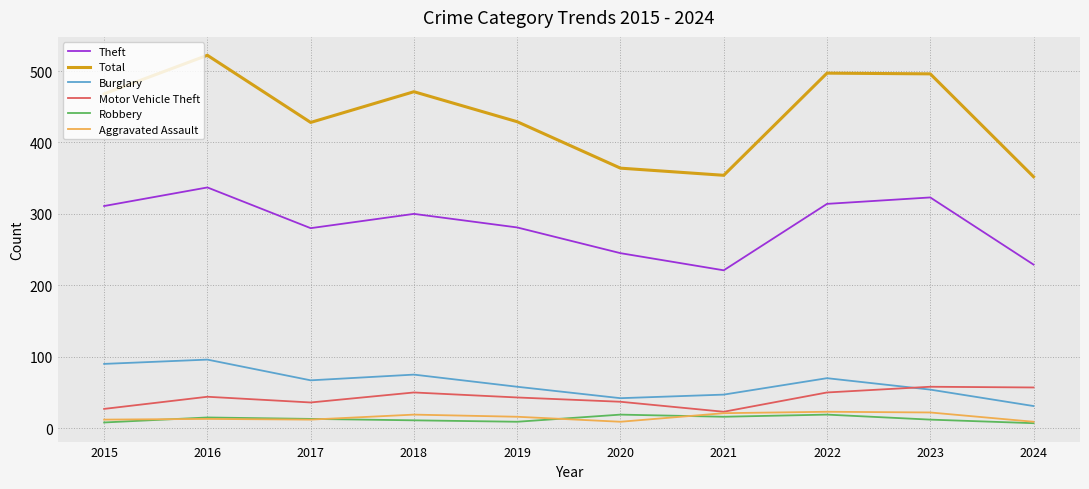

What is the minimum value shown in the chart?

7